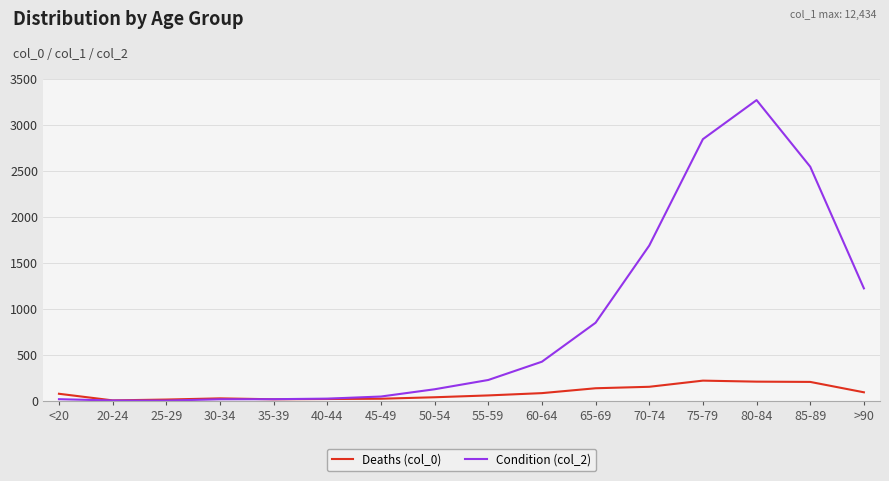

At which category is the sum across all series the highest?

80-84